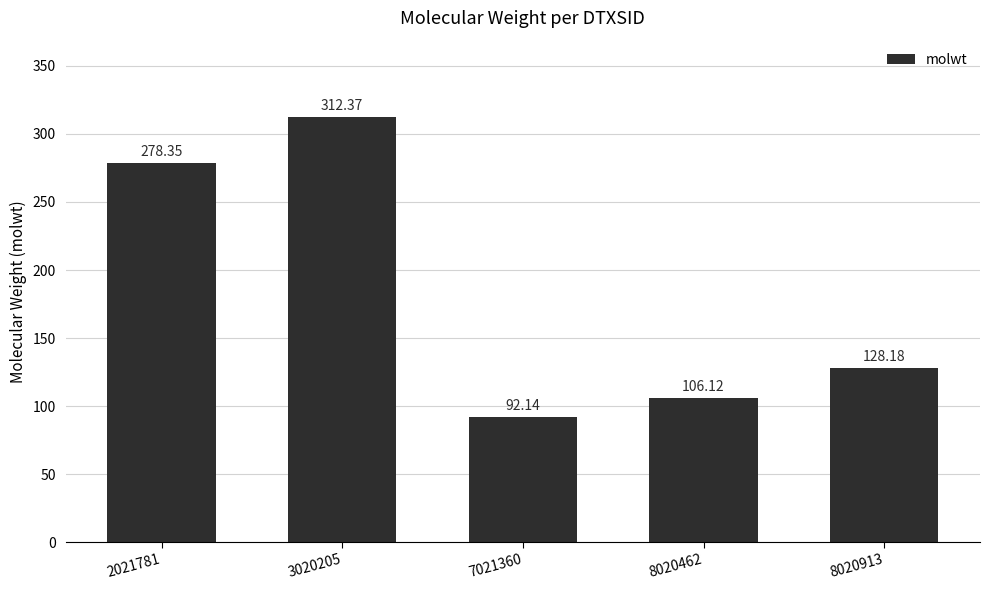

What value does the data have at 3020205?

312.4